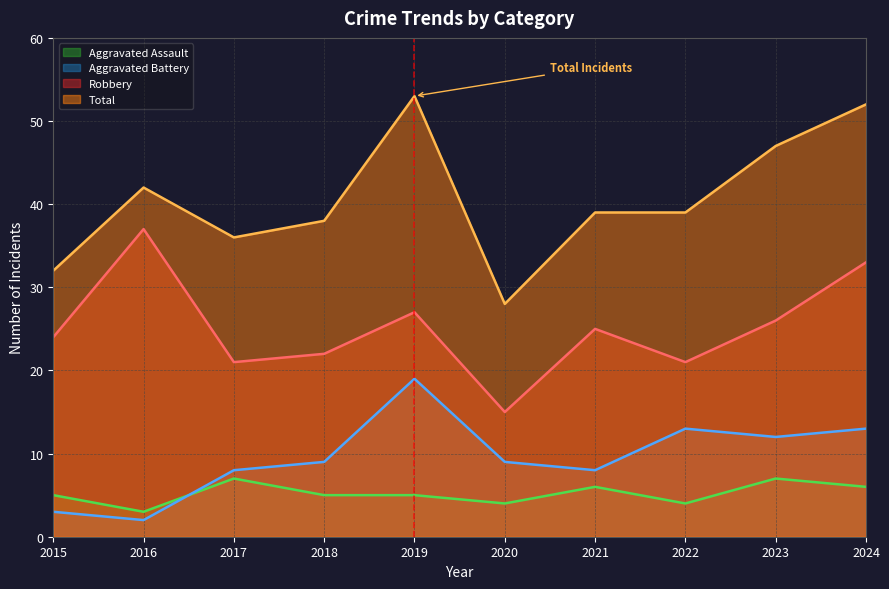

What is the approximate value of Total at 2021?

39